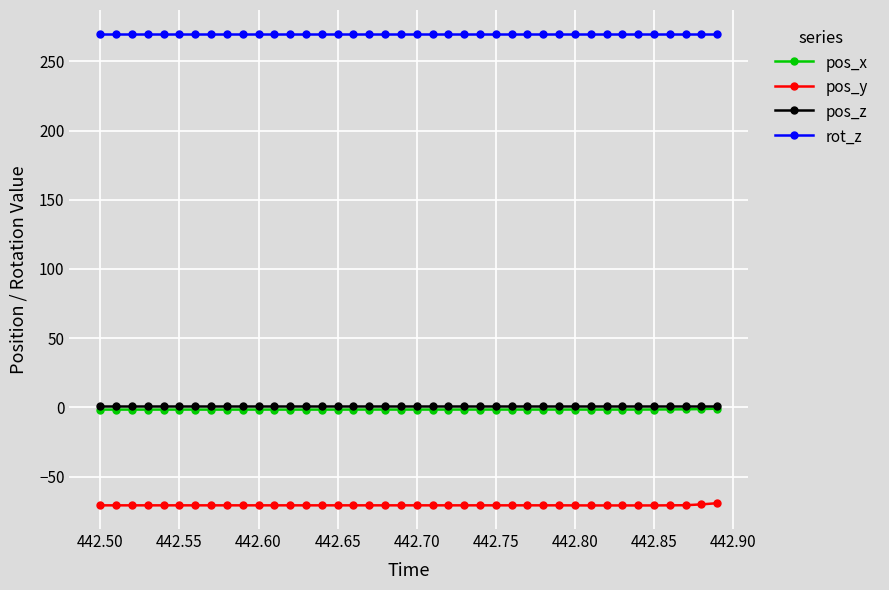

How many data points in pos_x are above -1?

1